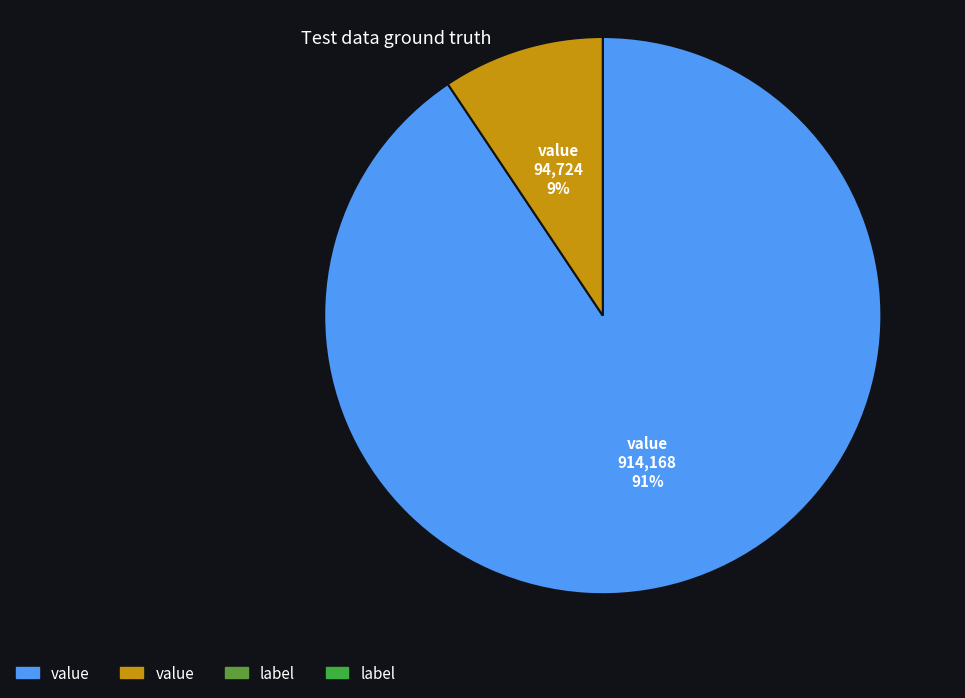

Is there any slice that represents more than half of the pie?

Yes